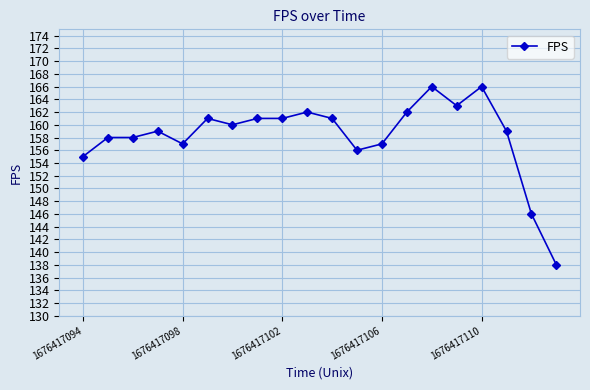

What is the greatest value displayed?

166